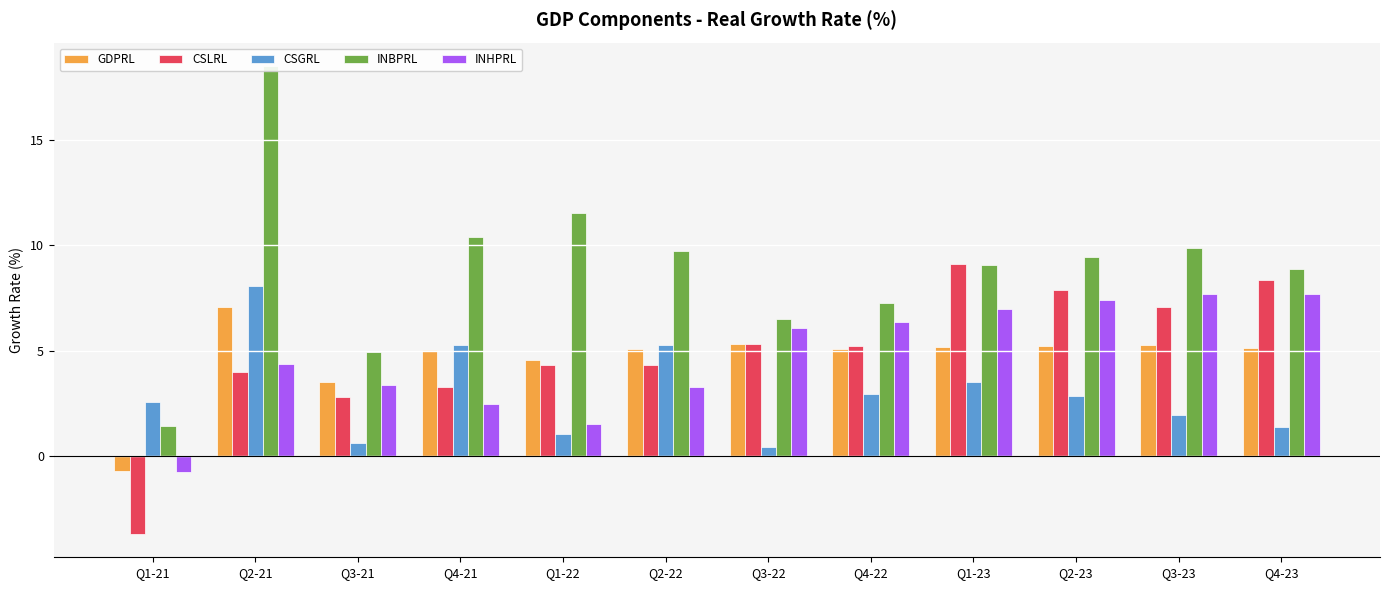

What is the difference between the GDPRL values at Q3-22 and Q1-21?

6.0